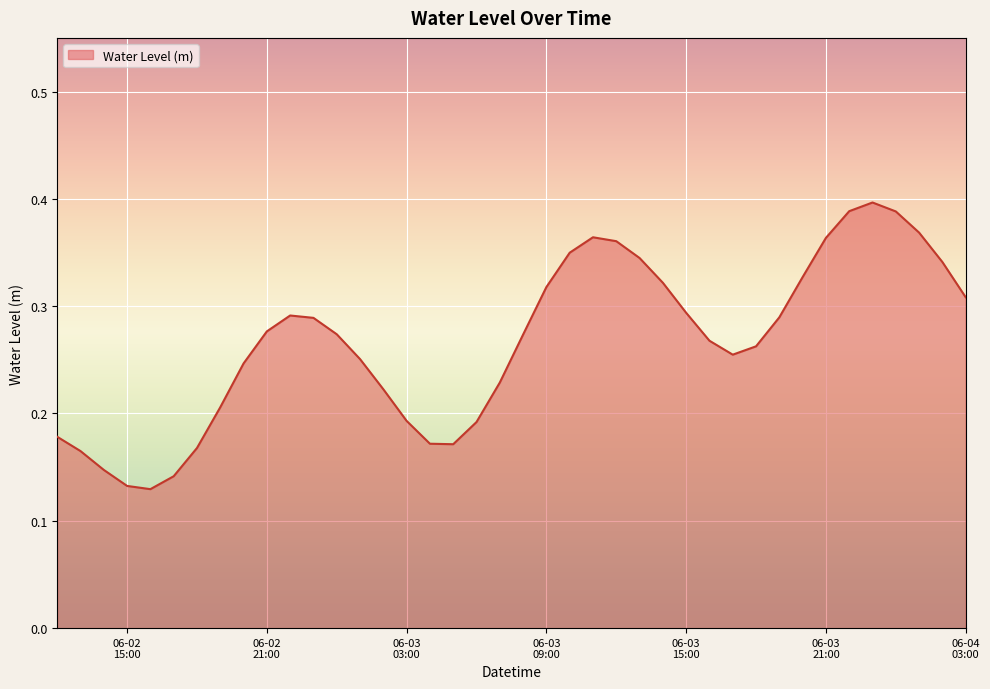

Which label corresponds to the smallest value in the chart?

2024-06-02 16:00:00